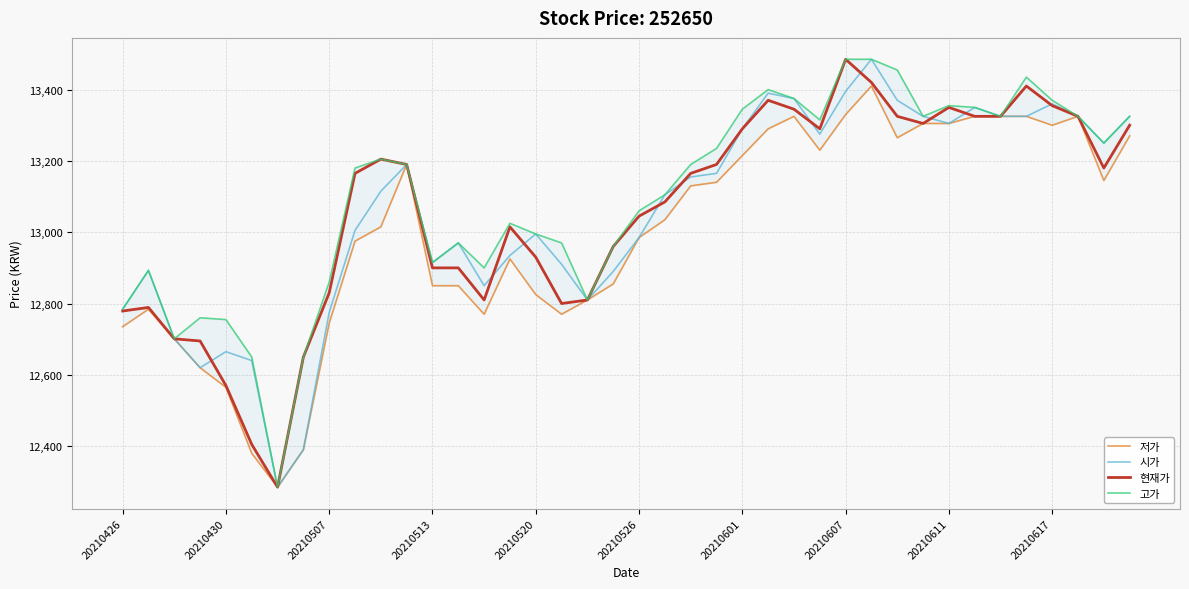

What is the minimum value for 시가?

12285